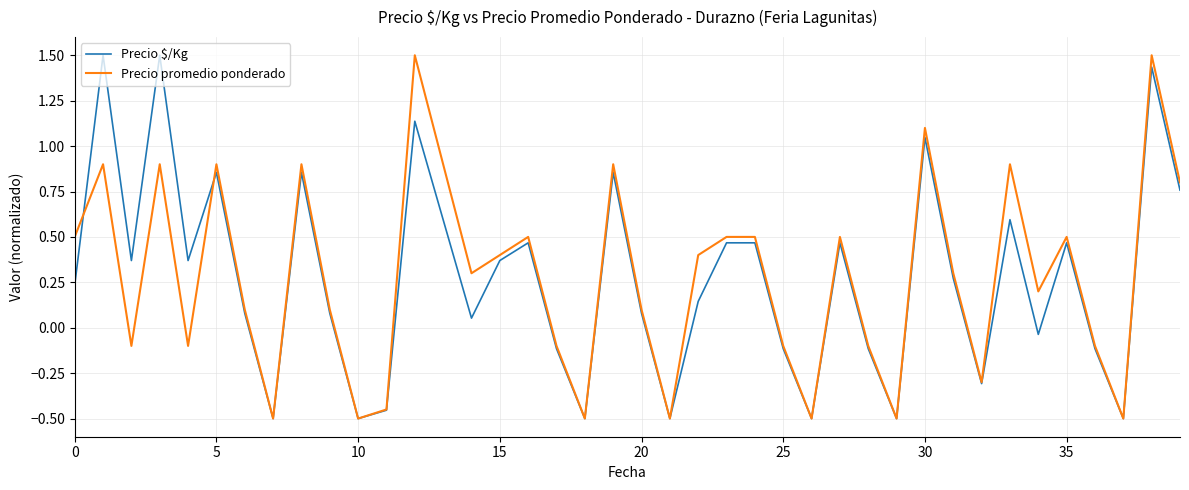

At which label does Precio promedio ponderado reach its peak?

12